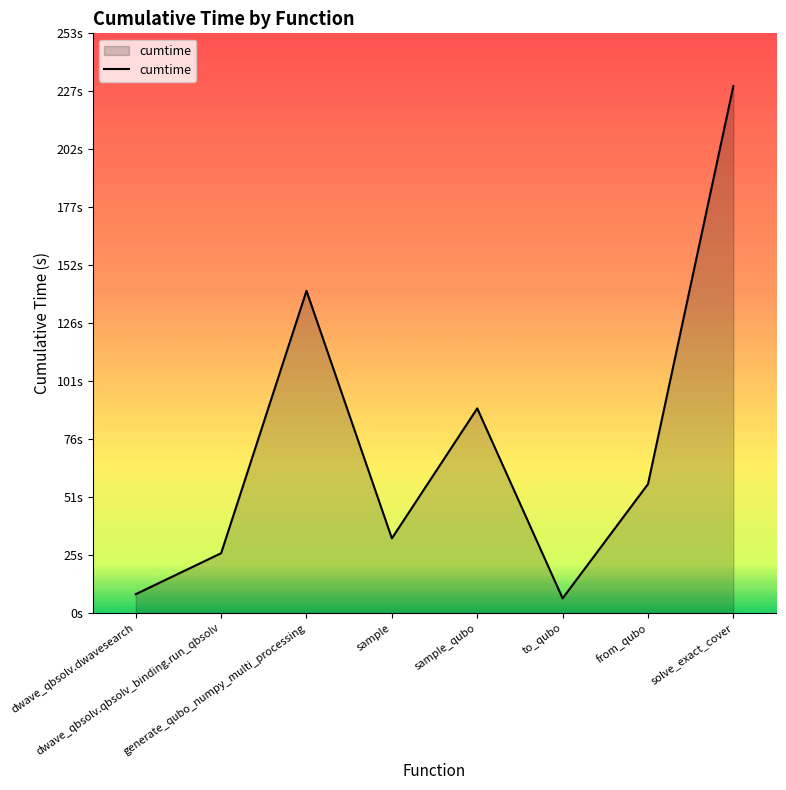

List the labels in order of value, largest first.

solve_exact_cover, generate_qubo_numpy_multi_processing, sample_qubo, from_qubo, sample, dwave_qbsolv.qbsolv_binding.run_qbsolv, dwave_qbsolv.dwavesearch, to_qubo